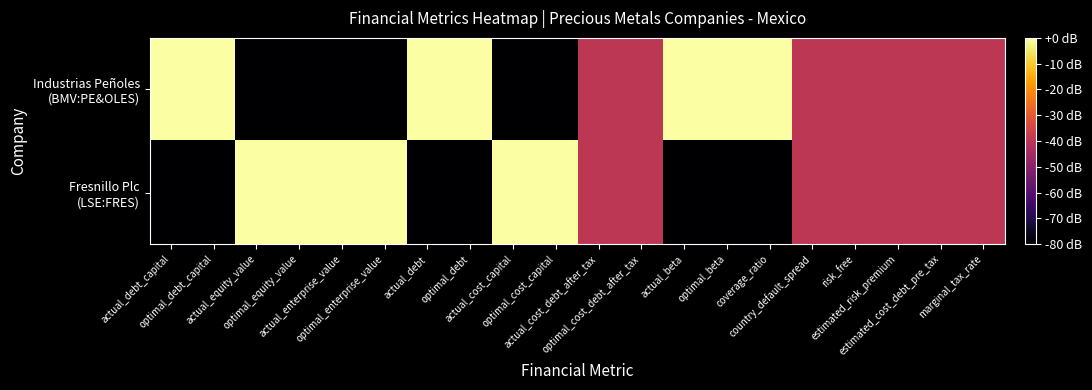

What is the smallest value displayed?

-80